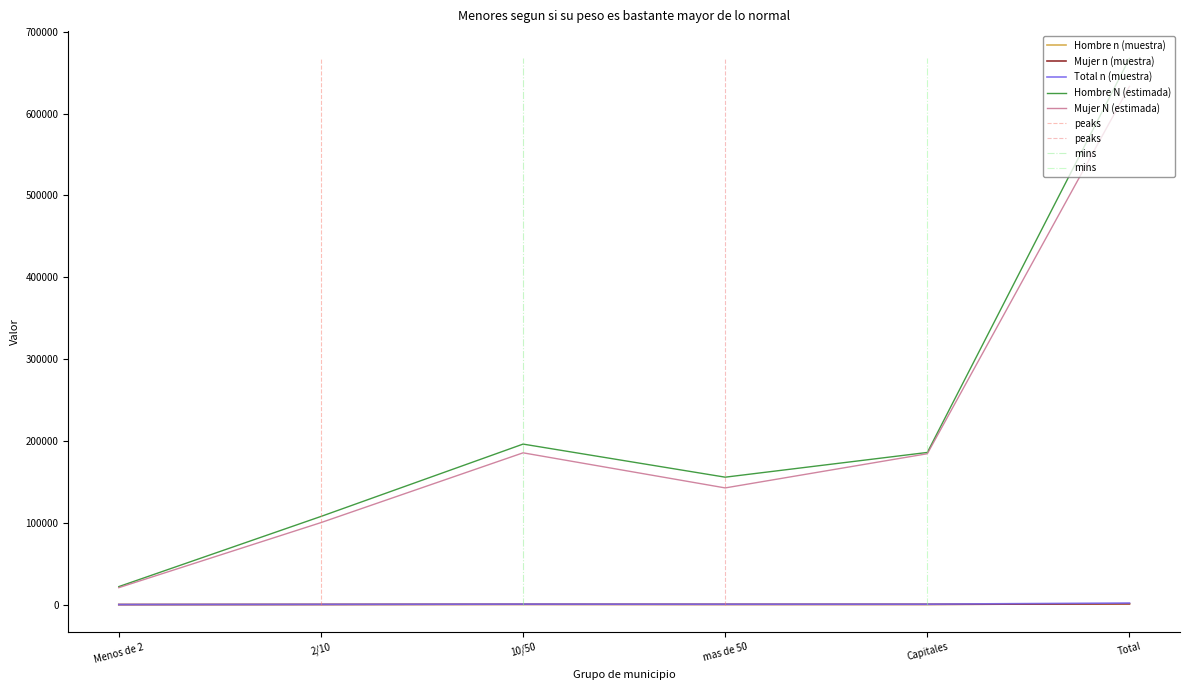

Between 10/50 and Capitales, which series saw the biggest shift?

Hombre N (estimada)